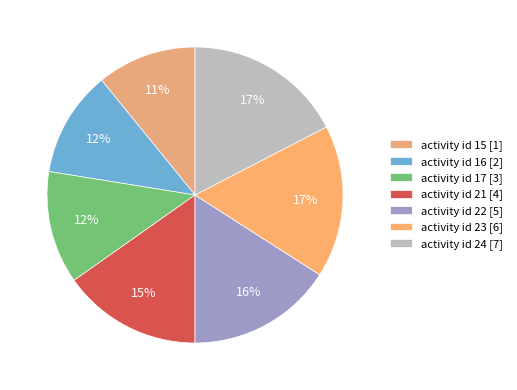

How many segments does this pie chart have?

7